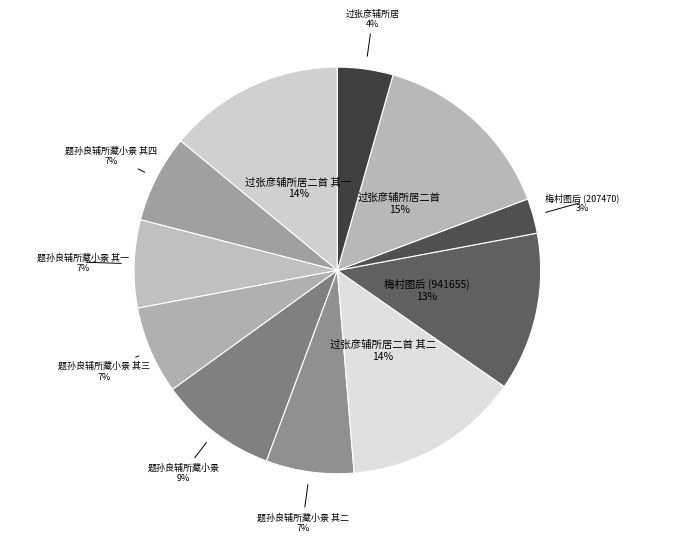

How many slices are in this pie chart?

11